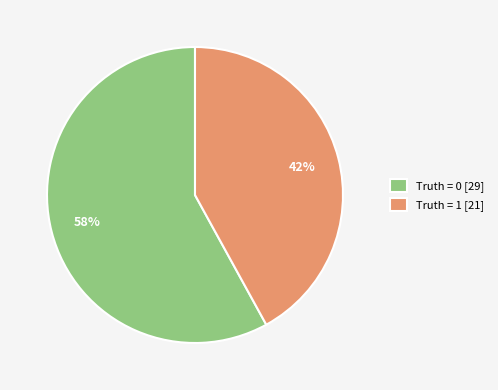

Which has a higher value, Truth = 0 [29] or Truth = 1 [21]?

Truth = 0 [29]